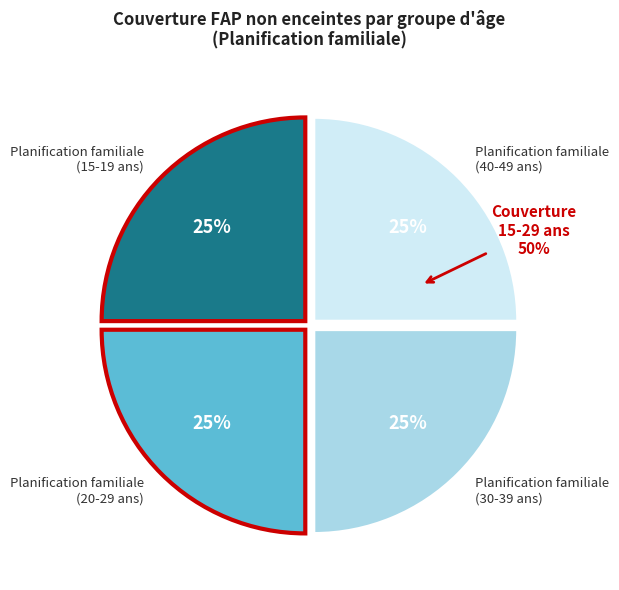

Combined, do Non-FAP and FAP: 30-39 ans account for over 50%?

No